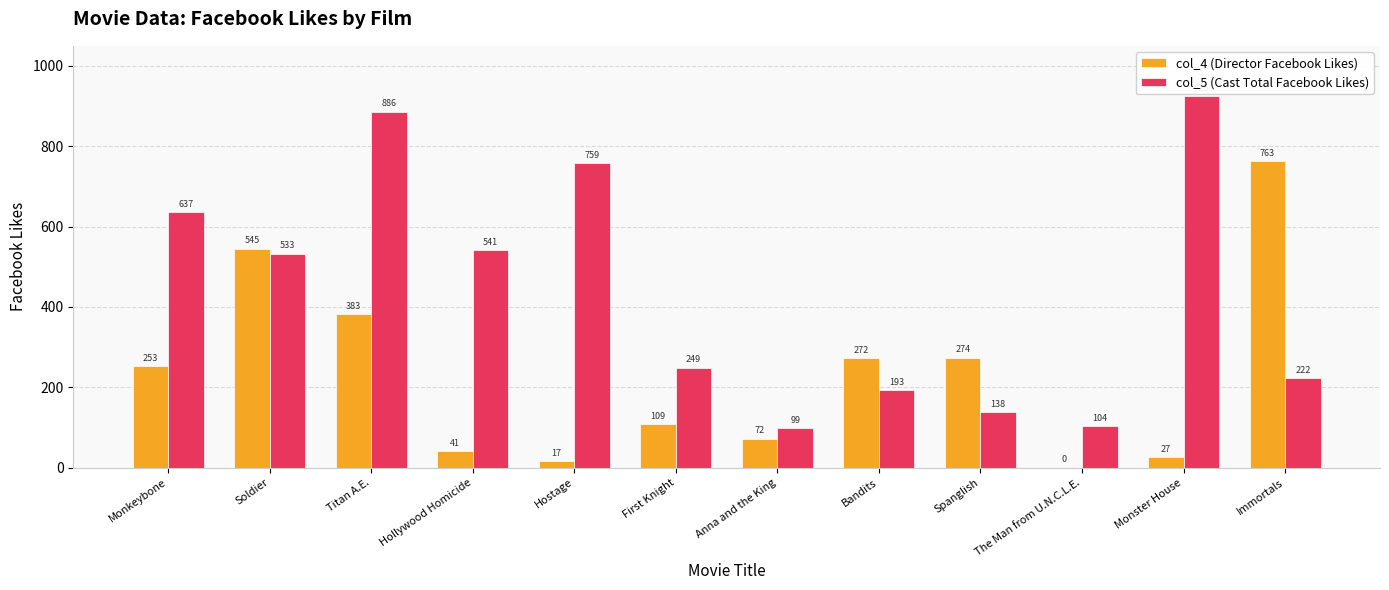

The value of col_5 (Cast Total Facebook Likes) at Anna and the King is 99. True or false?

True